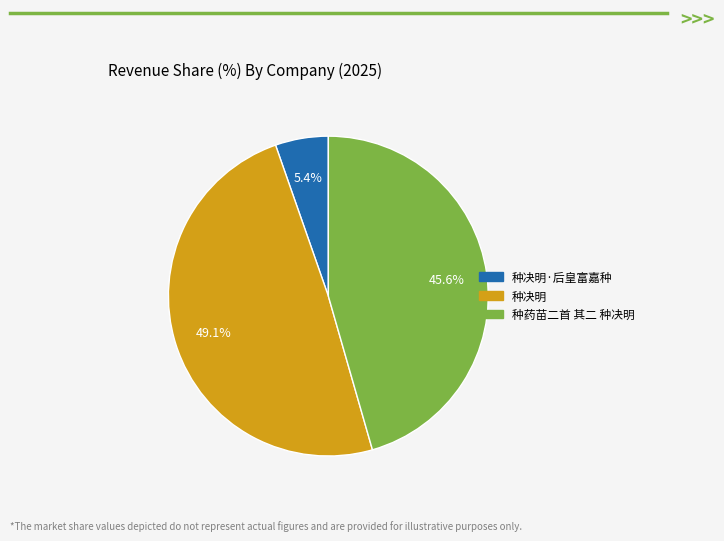

Is there a majority slice in this chart?

No